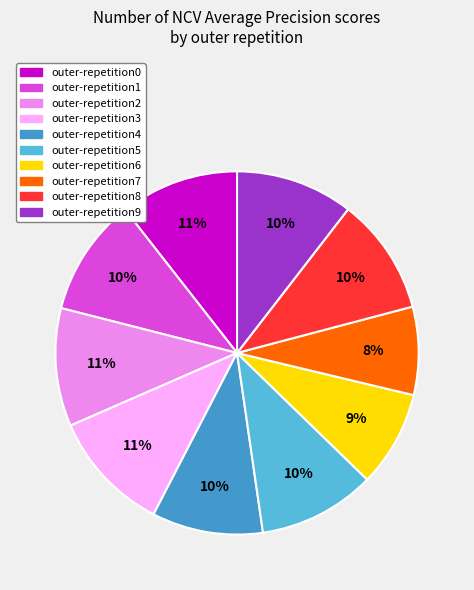

To the nearest percent, what is the average slice percentage?

10%